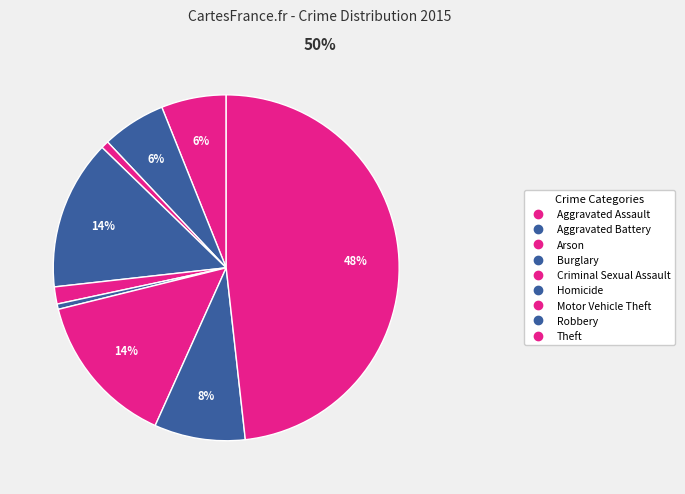

Count the number of slices in the pie.

9